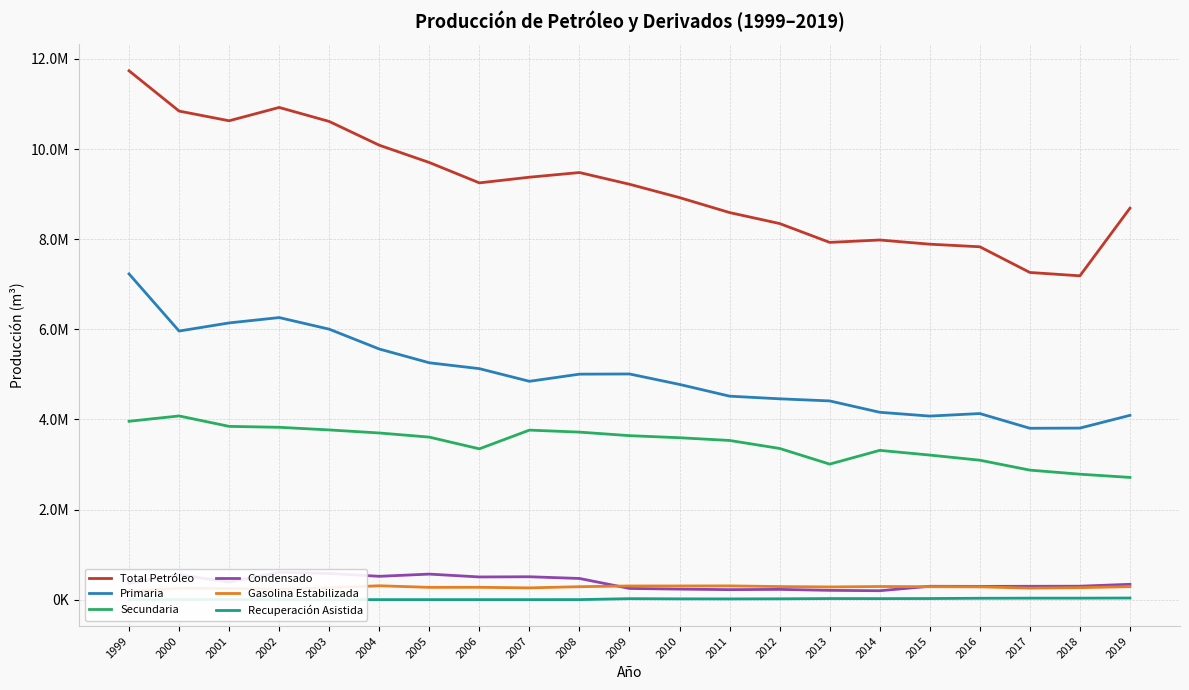

In Secundaria, how many points are lower than both neighbors (excluding endpoints)?

2